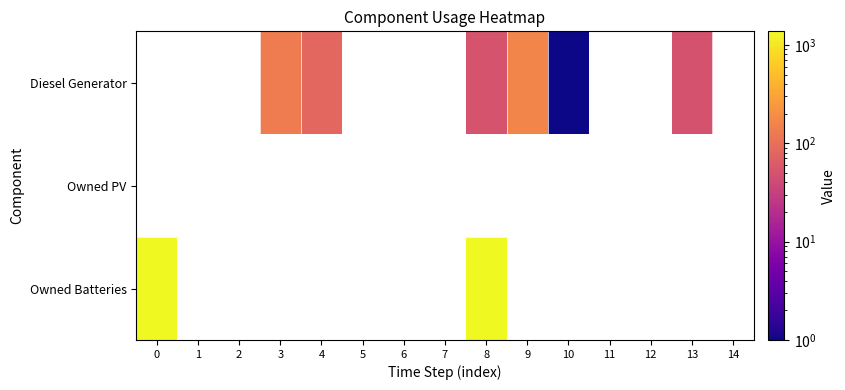

What is the smallest value displayed?

1.0